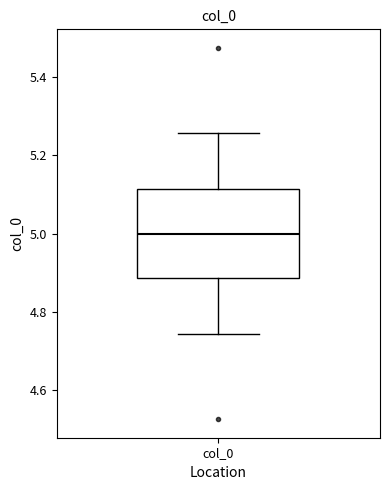

Transcribe this box plot: give where the median line is, the range the box spans, and where the two whiskers end, as read against the y-axis. The values are not printed on the chart, so give them approximately, as read against the axis.

median 5.00, box 4.88 to 5.12, whiskers 4.74 to 5.26